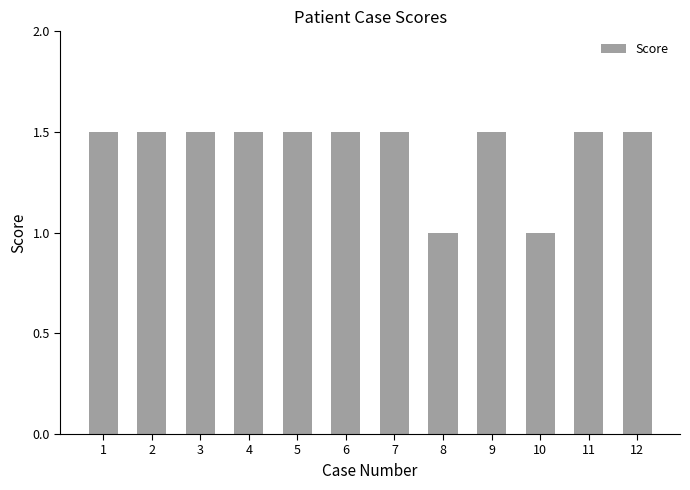

What is the average value?

1.4